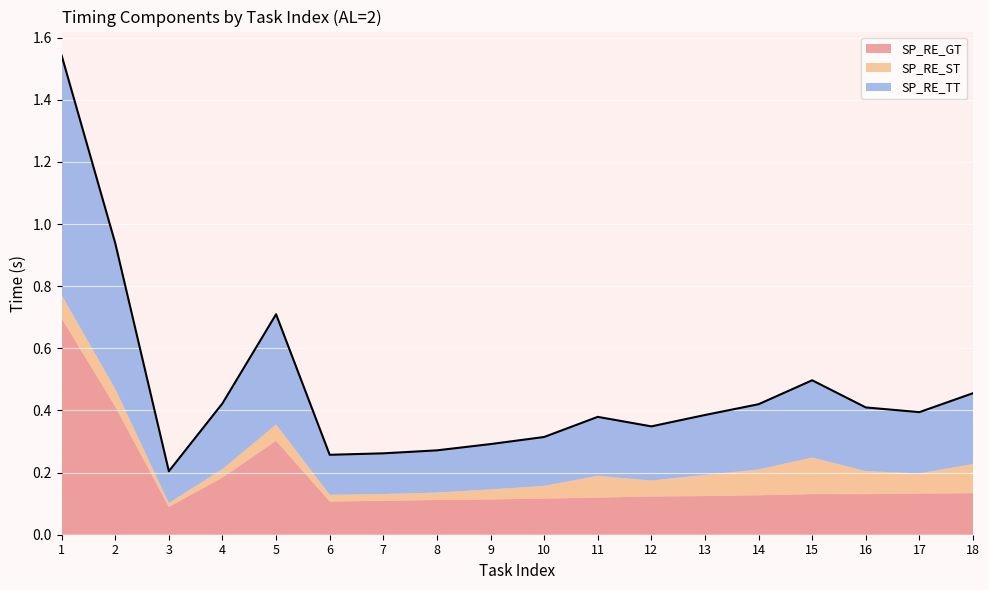

Reading left to right, list all the values displayed in this chart.

SP_RE_GT: 0.7	0.4	0.1	0.2	0.3	0.1	0.1	0.1	0.1	0.1	0.1	0.1	0.1	0.1	0.1	0.1	0.1	0.1
SP_RE_ST: 0.1	0.1	0.0	0.0	0.1	0.0	0.0	0.0	0.0	0.0	0.1	0.1	0.1	0.1	0.1	0.1	0.1	0.1
SP_RE_TT: 0.8	0.5	0.1	0.2	0.4	0.1	0.1	0.1	0.1	0.2	0.2	0.2	0.2	0.2	0.2	0.2	0.2	0.2